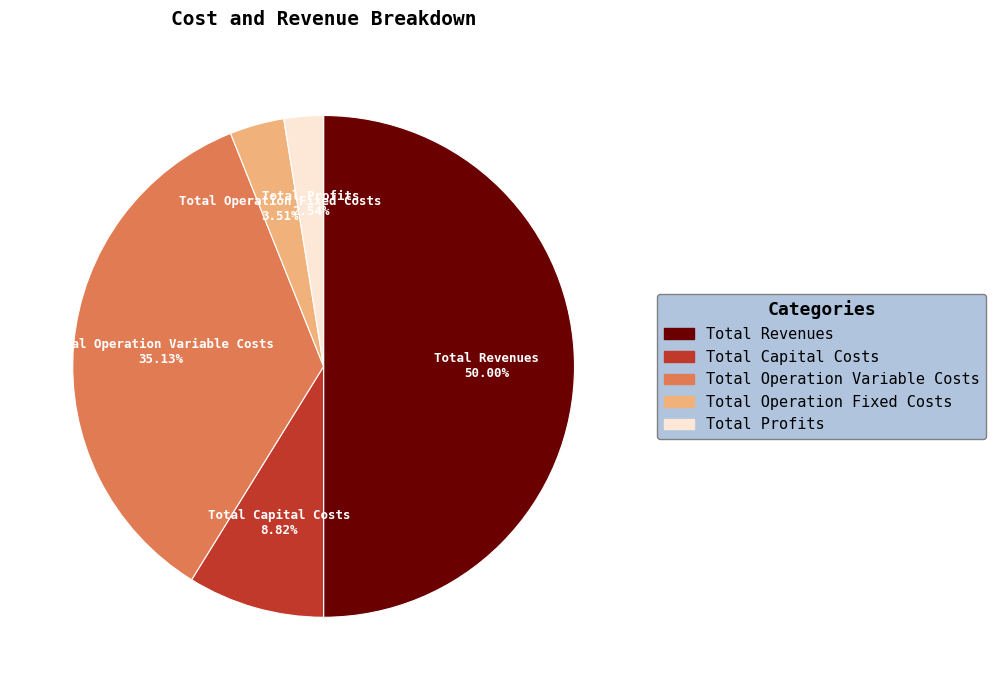

Which has a higher value, Total Operation Fixed Costs or Total Revenues?

Total Revenues